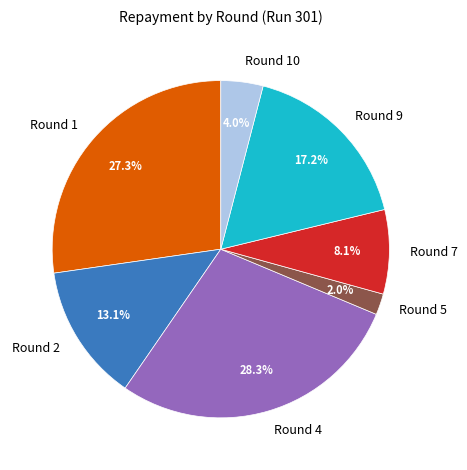

Which has a higher value, Round 7 or Round 1?

Round 1